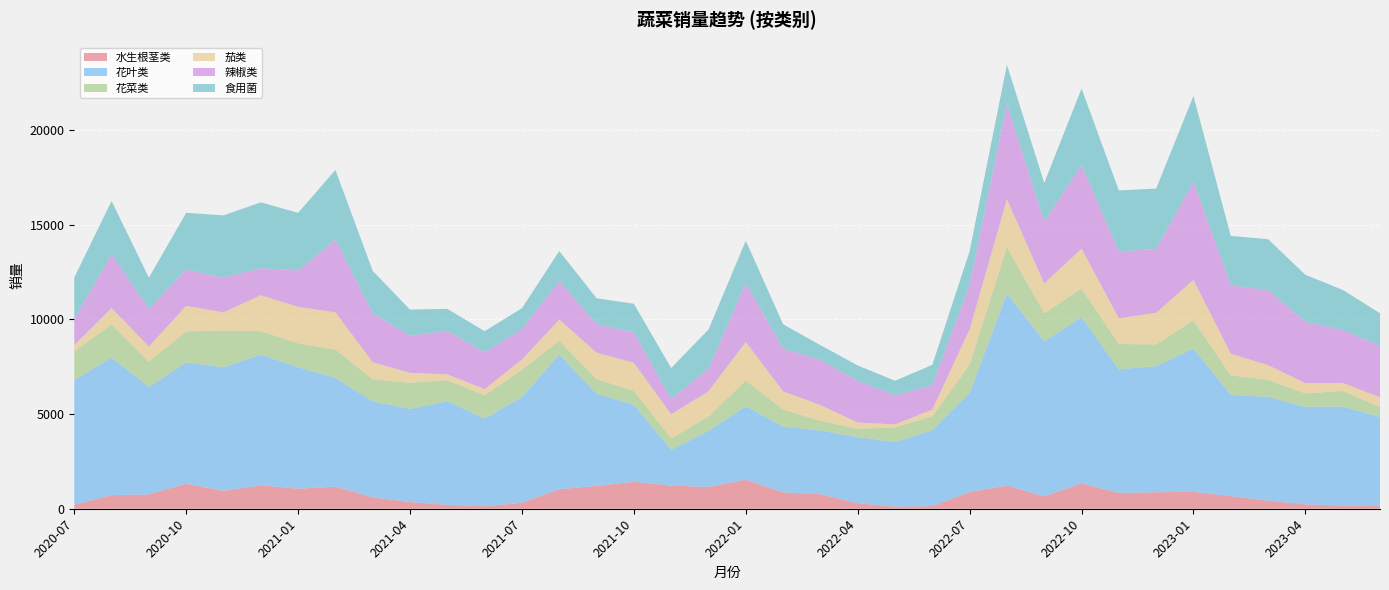

Reading left to right, what are all the values shown in this chart?

水生根茎类: 2020-07=214.2	2020-08=720.6	2020-09=757.6	2020-10=1326.9	2020-11=943.7	2020-12=1236.9	2021-01=1057.9	2021-02=1165.8	2021-03=602.4	2021-04=354.1	2021-05=208.5	2021-06=130.8	2021-07=320.3	2021-08=1031.2	2021-09=1203.8	2021-10=1423.1	2021-11=1222.3	2021-12=1149.0	2022-01=1532.1	2022-02=863.1	2022-03=767.7	2022-04=292.1	2022-05=111.7	2022-06=139.0	2022-07=881.0	2022-08=1224.7	2022-09=649.3	2022-10=1346.9	2022-11=835.2	2022-12=870.4	2023-01=894.2	2023-02=661.4	2023-03=428.8	2023-04=231.7	2023-05=169.9	2023-06=181.1
花叶类: 2020-07=6577.1	2020-08=7261.5	2020-09=5668.9	2020-10=6395.3	2020-11=6518.6	2020-12=6901.0	2021-01=6412.2	2021-02=5741.1	2021-03=5060.6	2021-04=4915.1	2021-05=5465.0	2021-06=4632.3	2021-07=5568.5	2021-08=7113.0	2021-09=4862.0	2021-10=4061.9	2021-11=1891.1	2021-12=2959.0	2022-01=3880.8	2022-02=3474.0	2022-03=3359.6	2022-04=3491.1	2022-05=3412.5	2022-06=4001.1	2022-07=5226.7	2022-08=10131.4	2022-09=8193.4	2022-10=8755.0	2022-11=6522.3	2022-12=6657.3	2023-01=7561.5	2023-02=5347.8	2023-03=5476.2	2023-04=5140.5	2023-05=5225.6	2023-06=4660.2
花菜类: 2020-07=1522.6	2020-08=1748.7	2020-09=1336.1	2020-10=1645.0	2020-11=1943.4	2020-12=1235.6	2021-01=1262.4	2021-02=1500.9	2021-03=1166.3	2021-04=1380.4	2021-05=1108.4	2021-06=1224.6	2021-07=1447.0	2021-08=722.8	2021-09=775.4	2021-10=738.5	2021-11=599.0	2021-12=762.5	2022-01=1358.4	2022-02=903.6	2022-03=511.9	2022-04=436.8	2022-05=770.7	2022-06=737.2	2022-07=1499.4	2022-08=2455.0	2022-09=1476.9	2022-10=1521.9	2022-11=1339.1	2022-12=1147.2	2023-01=1482.4	2023-02=1032.5	2023-03=899.4	2023-04=715.5	2023-05=825.8	2023-06=533.2
茄类: 2020-07=332.1	2020-08=867.2	2020-09=798.9	2020-10=1344.1	2020-11=960.7	2020-12=1896.2	2021-01=1922.9	2021-02=1961.6	2021-03=904.5	2021-04=524.3	2021-05=308.7	2021-06=328.5	2021-07=543.8	2021-08=1115.9	2021-09=1402.4	2021-10=1484.3	2021-11=1273.5	2021-12=1332.3	2022-01=2031.8	2022-02=956.0	2022-03=834.2	2022-04=329.5	2022-05=157.8	2022-06=359.0	2022-07=1864.5	2022-08=2524.0	2022-09=1568.4	2022-10=2106.2	2022-11=1352.8	2022-12=1670.0	2023-01=2135.5	2023-02=1143.2	2023-03=776.1	2023-04=539.7	2023-05=420.3	2023-06=510.8
辣椒类: 2020-07=1365.6	2020-08=2822.3	2020-09=1992.4	2020-10=1908.9	2020-11=1837.7	2020-12=1427.4	2021-01=1919.1	2021-02=3824.6	2021-03=2574.6	2021-04=1957.2	2021-05=2295.7	2021-06=1934.2	2021-07=1603.5	2021-08=2041.2	2021-09=1493.5	2021-10=1604.6	2021-11=803.3	2021-12=1186.4	2022-01=3097.3	2022-02=2250.1	2022-03=2378.3	2022-04=2193.0	2022-05=1537.4	2022-06=1291.1	2022-07=2335.3	2022-08=5023.0	2022-09=3267.9	2022-10=4420.0	2022-11=3518.9	2022-12=3367.5	2023-01=5183.0	2023-02=3609.0	2023-03=3953.1	2023-04=3240.1	2023-05=2784.0	2023-06=2714.9
食用菌: 2020-07=2198.0	2020-08=2822.3	2020-09=1642.9	2020-10=3000.5	2020-11=3281.0	2020-12=3475.5	2021-01=3043.7	2021-02=3691.9	2021-03=2246.8	2021-04=1379.9	2021-05=1164.4	2021-06=1121.9	2021-07=1103.4	2021-08=1579.6	2021-09=1373.0	2021-10=1507.9	2021-11=1639.8	2021-12=2068.7	2022-01=2248.4	2022-02=1291.0	2022-03=784.8	2022-04=822.4	2022-05=762.2	2022-06=1069.7	2022-07=1792.0	2022-08=2080.6	2022-09=2041.8	2022-10=4030.4	2022-11=3236.0	2022-12=3186.5	2023-01=4532.3	2023-02=2607.7	2023-03=2696.4	2023-04=2481.8	2023-05=2128.1	2023-06=1719.0